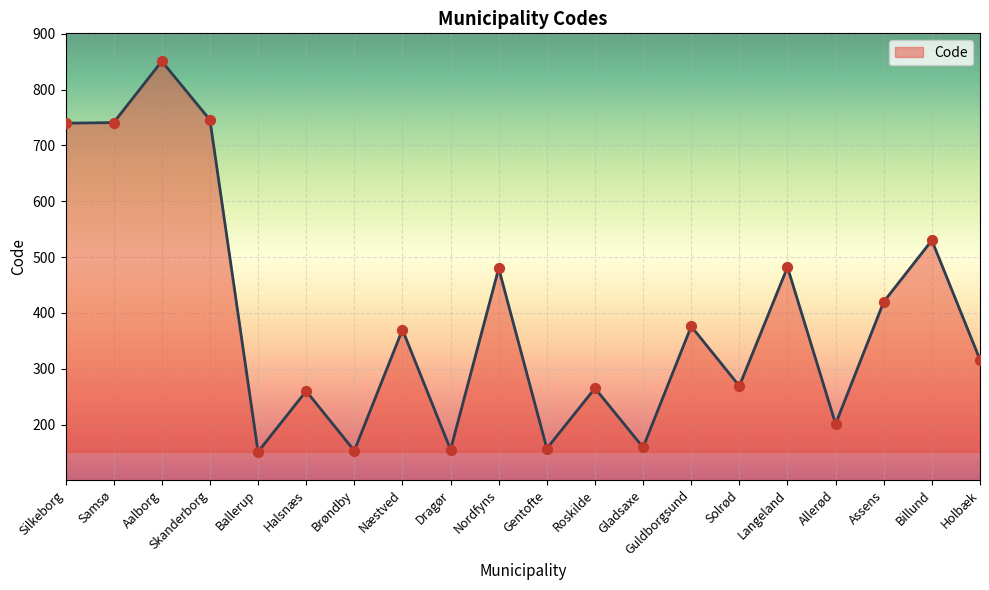

Between Allerød and Roskilde, which is larger?

Roskilde